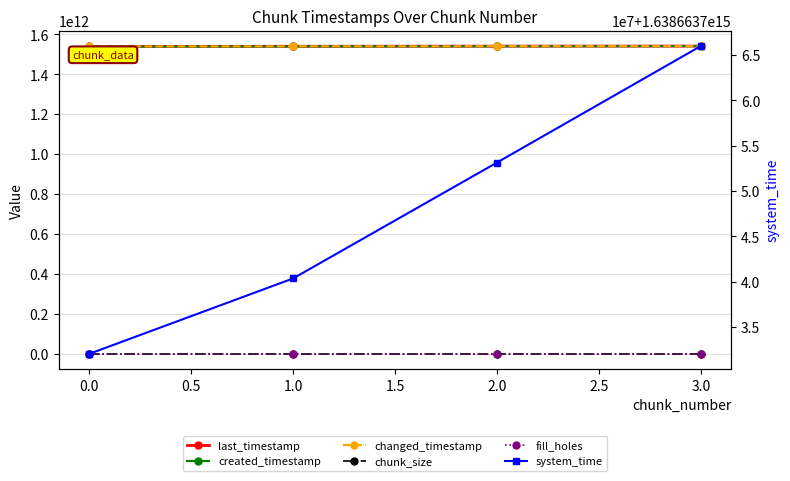

List the series in order of their peak value, lowest first.

fill_holes, chunk_size, created_timestamp, last_timestamp, changed_timestamp, system_time